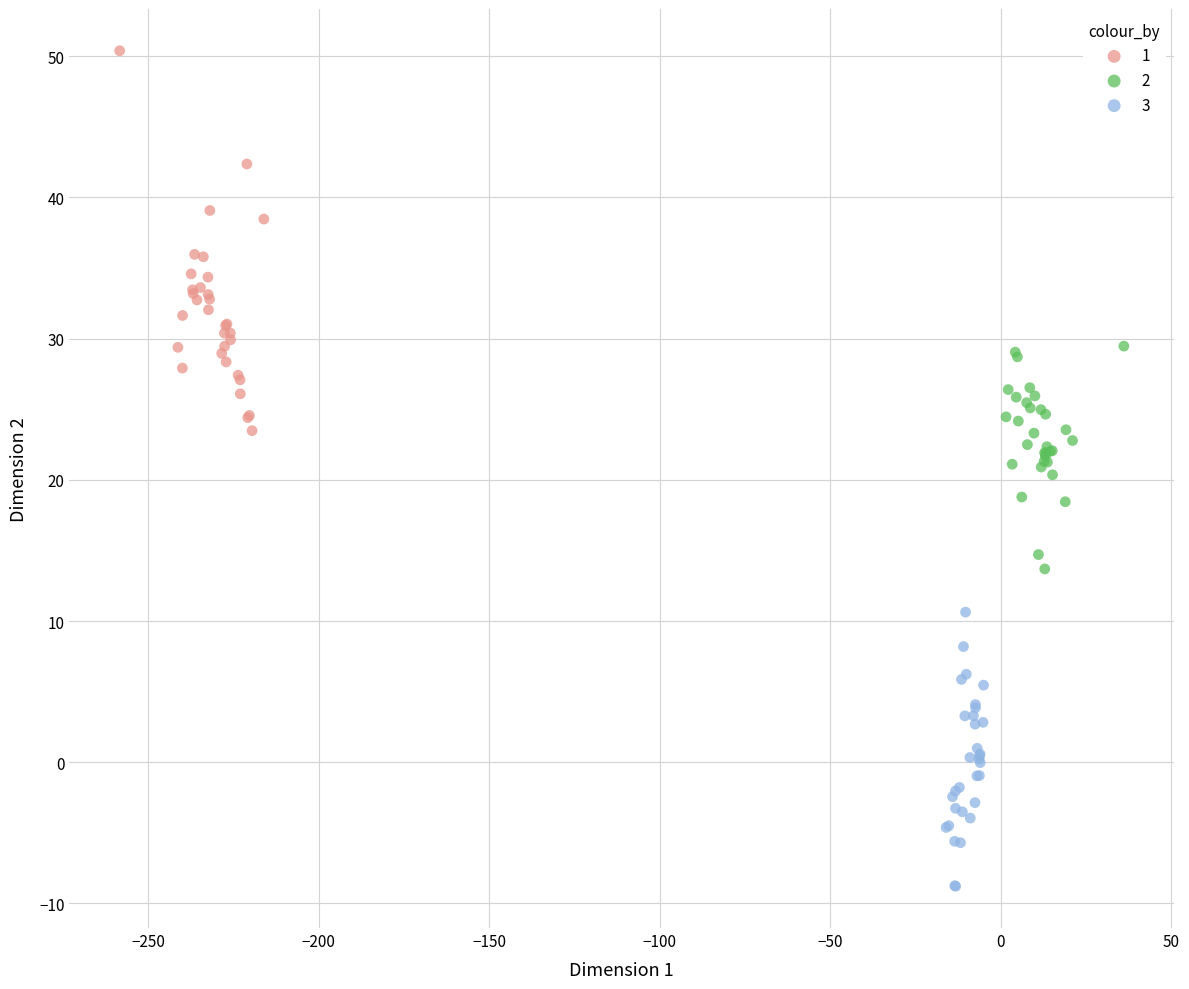

Which series reaches the maximum Y coordinate?

1